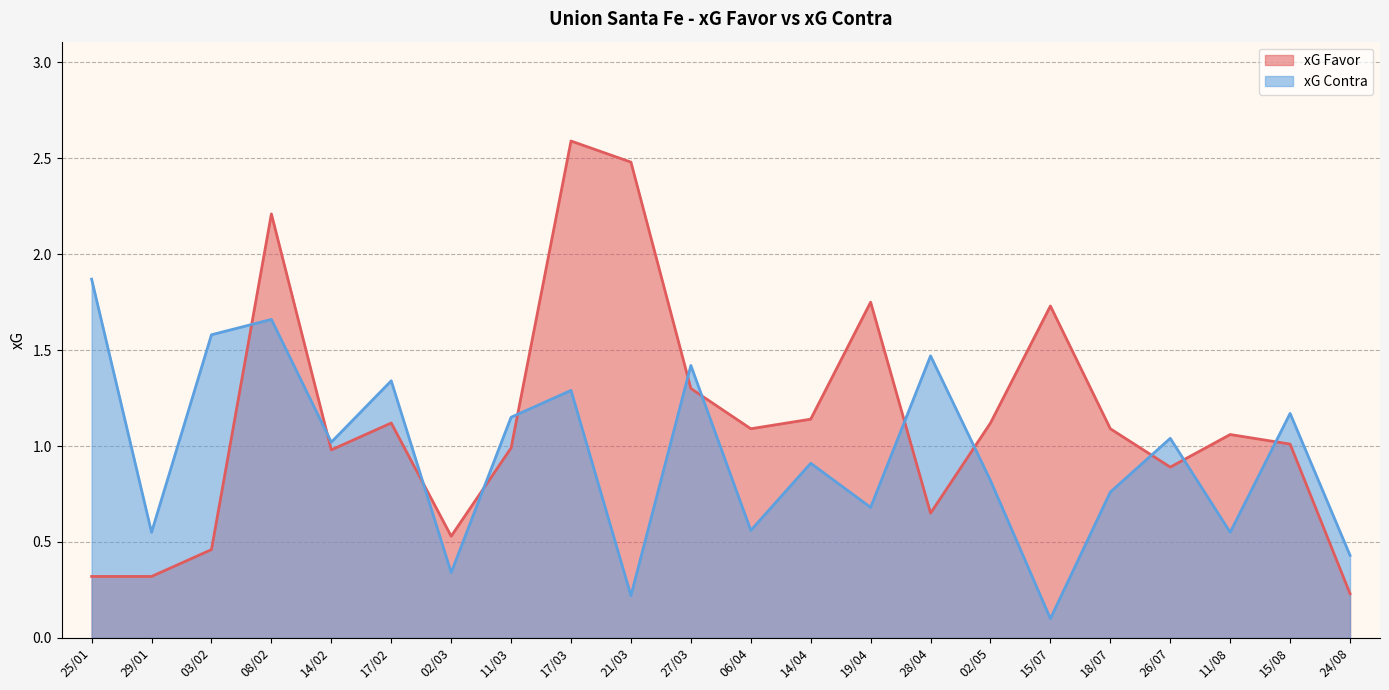

What is the sum of all xG Favor values?

25.1